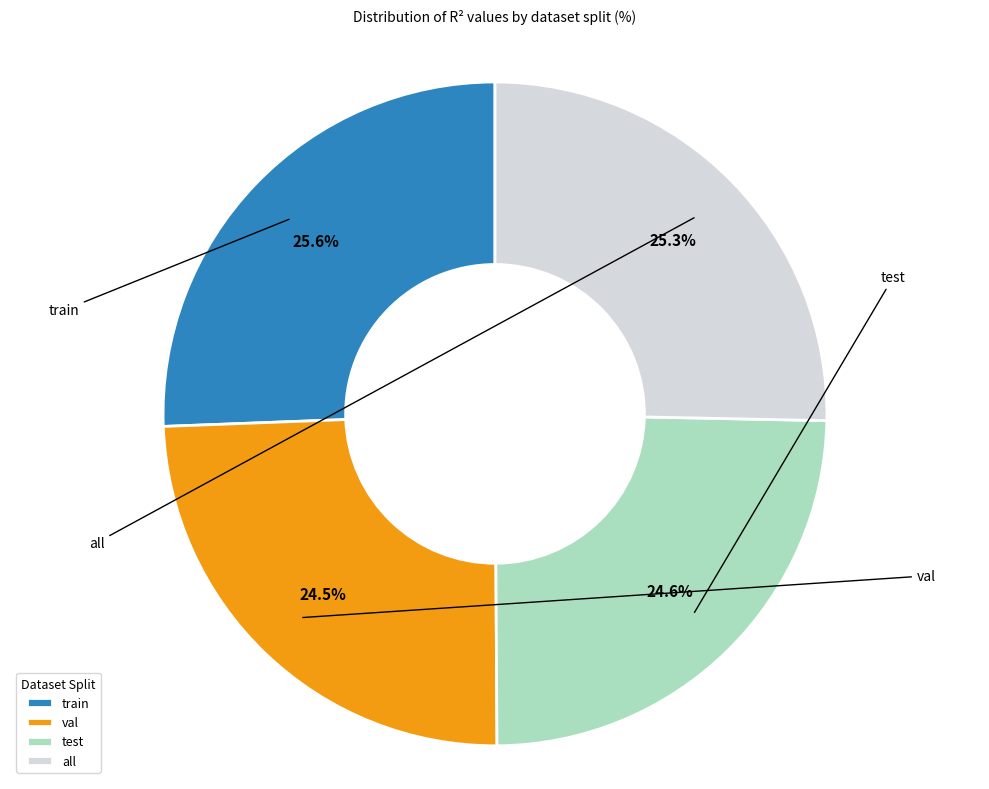

Which slice is the largest?

train